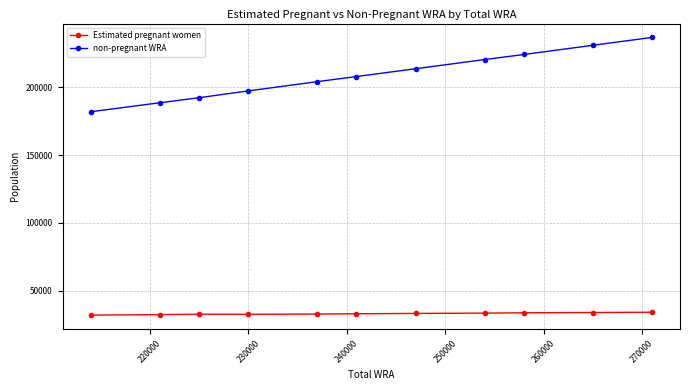

Which series has the widest spread of values?

non-pregnant WRA